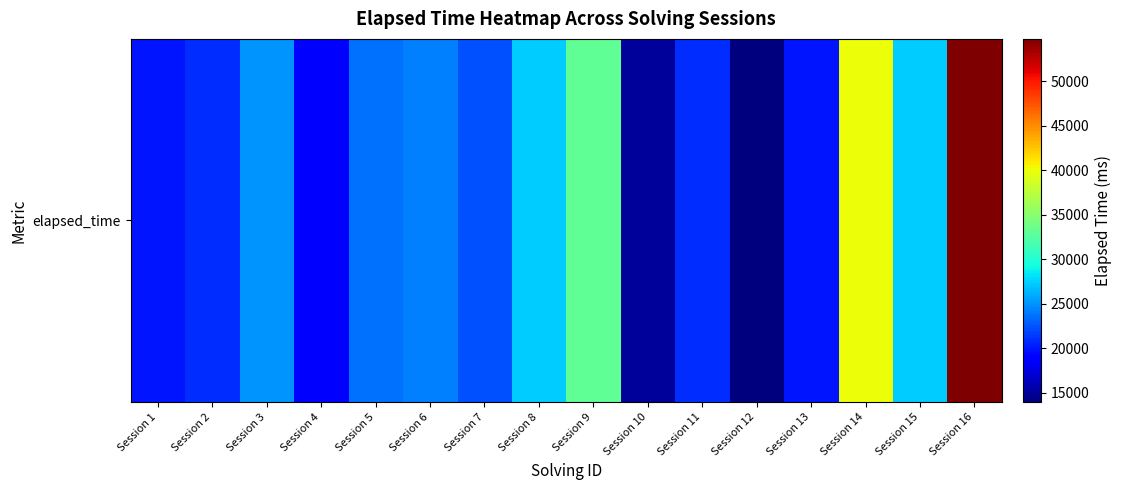

Reading left to right, extract all data points from this chart.

20000	21000	25000	19000	23666	24333	22333	27333	33000	15000	21000	14000	20000	40000	27250	54750